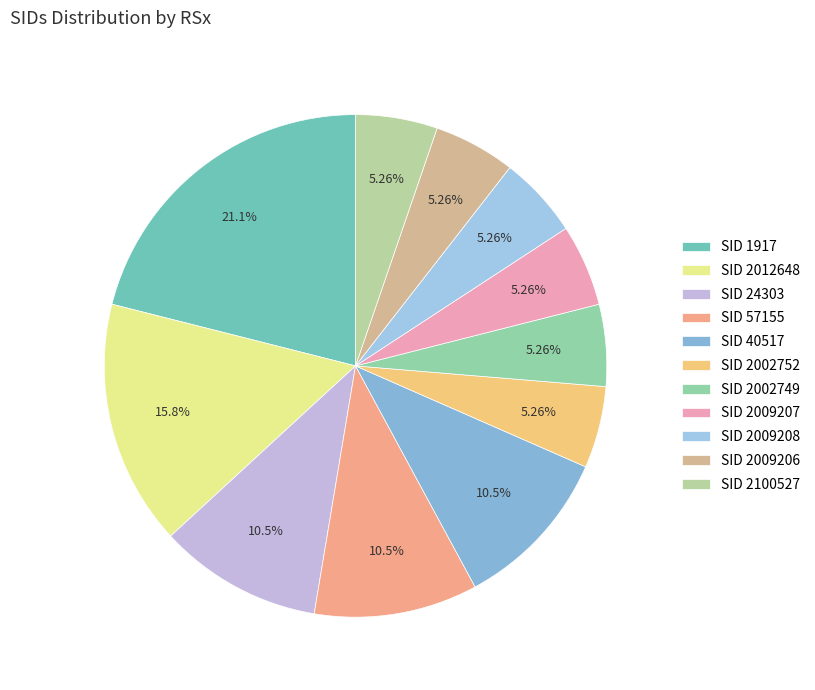

Which slice is the largest?

SID 1917